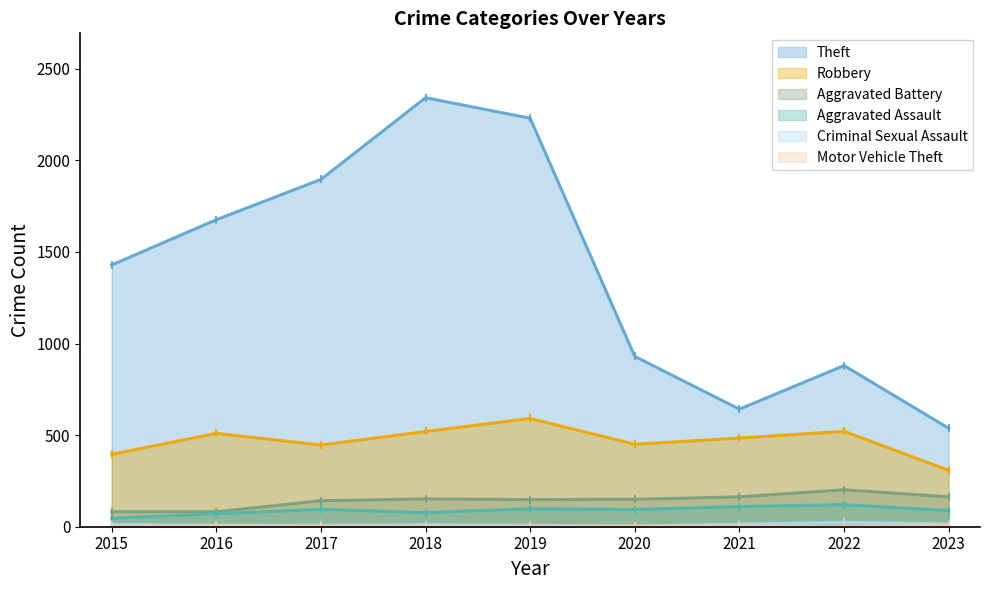

Reading left to right, what are all the values shown in this chart?

Theft: 2015=1429	2016=1676	2017=1896	2018=2342	2019=2230	2020=930	2021=642	2022=880	2023=538
Robbery: 2015=395	2016=510	2017=446	2018=520	2019=591	2020=450	2021=484	2022=521	2023=308
Aggravated Battery: 2015=82	2016=82	2017=142	2018=152	2019=148	2020=150	2021=163	2022=202	2023=163
Aggravated Assault: 2015=46	2016=71	2017=95	2018=77	2019=98	2020=94	2021=110	2022=121	2023=88
Criminal Sexual Assault: 2015=12	2016=8	2017=8	2018=11	2019=8	2020=3	2021=14	2022=24	2023=15
Motor Vehicle Theft: 2015=1	2016=4	2017=2	2018=1	2019=1	2020=3	2021=2	2022=2	2023=6